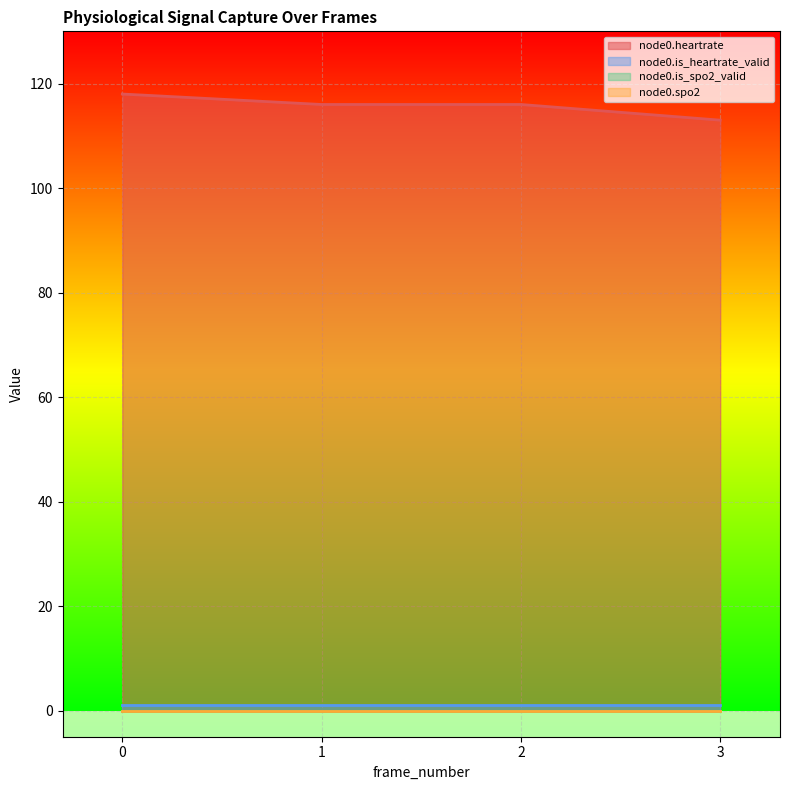

How many node0.heartrate values are between 116 and 118?

3